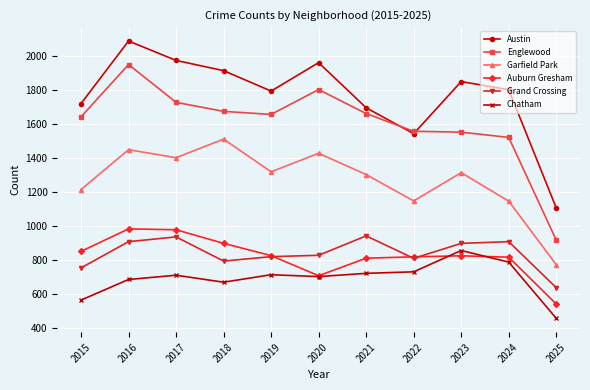

True or false: Austin and Chatham cross at least once.

False